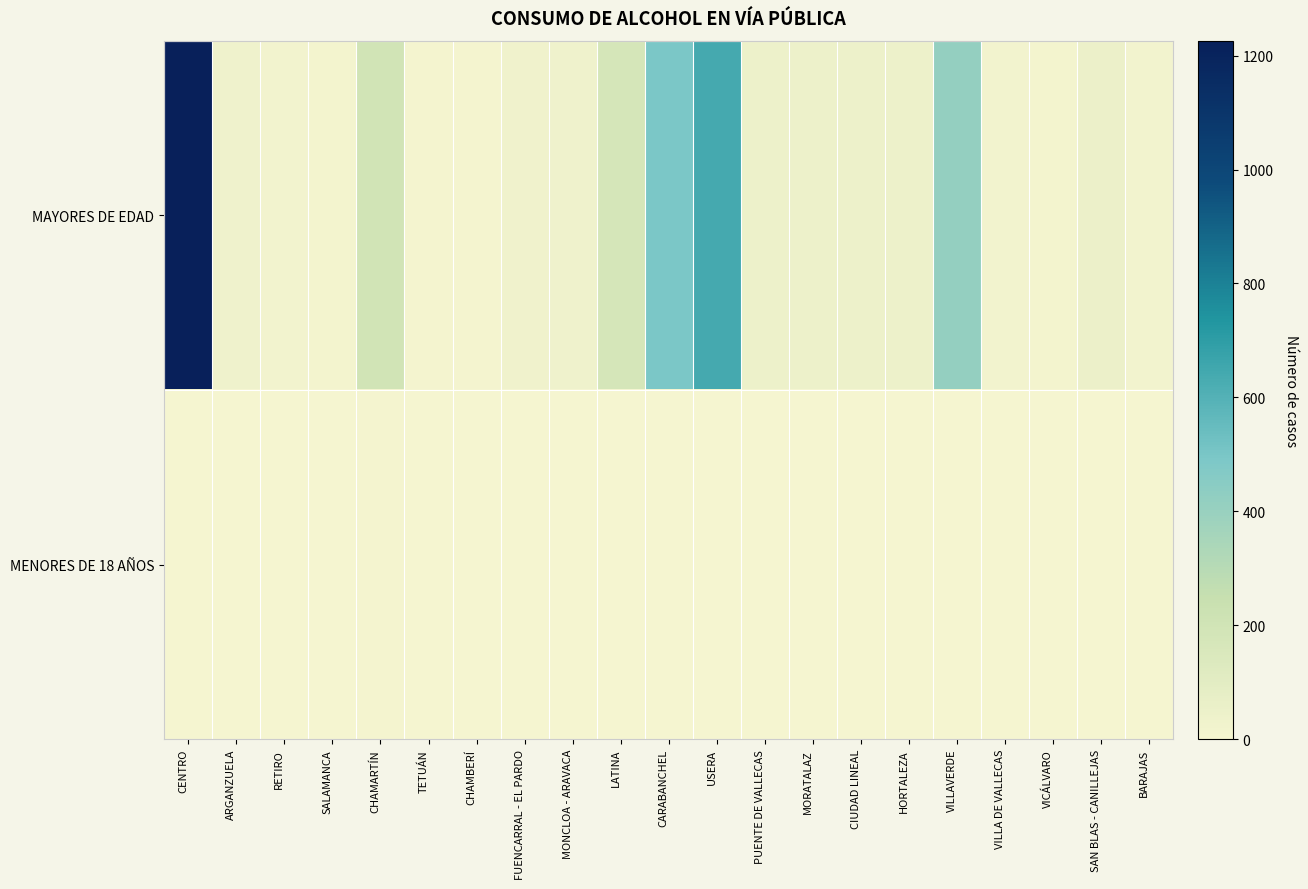

Reading left to right, transcribe all the data shown in this chart.

MAYORES DE EDAD: CENTRO=1226	ARGANZUELA=33	RETIRO=17	SALAMANCA=11	CHAMARTÍN=193	TETUÁN=7	CHAMBERÍ=9	FUENCARRAL - EL PARDO=25	MONCLOA - ARAVACA=33	LATINA=173	CARABANCHEL=497	USERA=640	PUENTE DE VALLECAS=44	MORATALAZ=40	CIUDAD LINEAL=47	HORTALEZA=41	VILLAVERDE=412	VILLA DE VALLECAS=15	VICÁLVARO=12	SAN BLAS - CANILLEJAS=50	BARAJAS=15
MENORES DE 18 AÑOS: CENTRO=1	ARGANZUELA=1	RETIRO=0	SALAMANCA=0	CHAMARTÍN=8	TETUÁN=0	CHAMBERÍ=1	FUENCARRAL - EL PARDO=3	MONCLOA - ARAVACA=0	LATINA=0	CARABANCHEL=0	USERA=1	PUENTE DE VALLECAS=0	MORATALAZ=0	CIUDAD LINEAL=0	HORTALEZA=0	VILLAVERDE=0	VILLA DE VALLECAS=0	VICÁLVARO=0	SAN BLAS - CANILLEJAS=0	BARAJAS=0